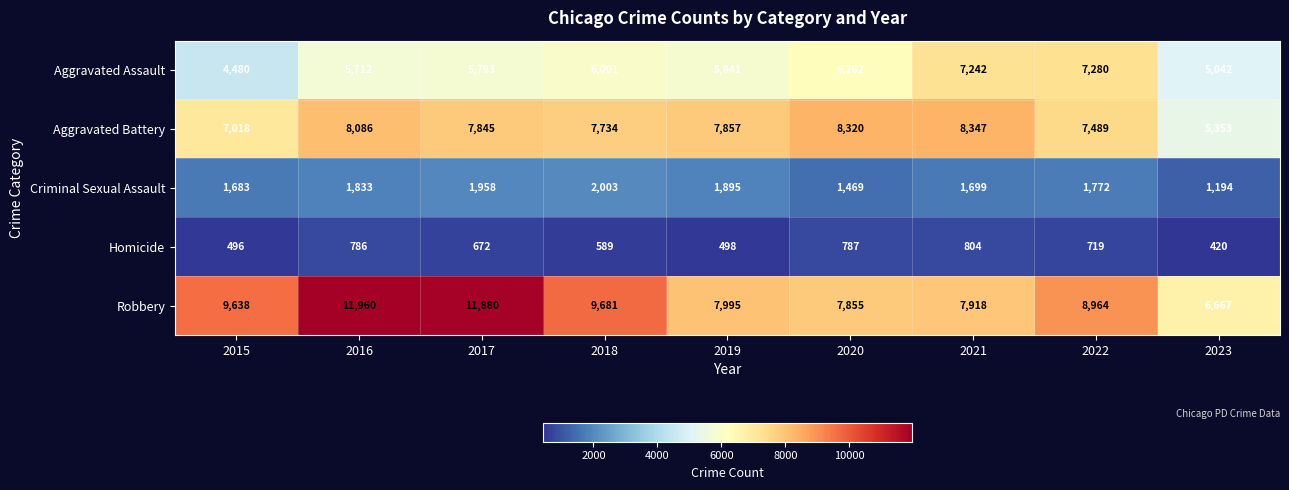

Count the number of categories in the chart.

9